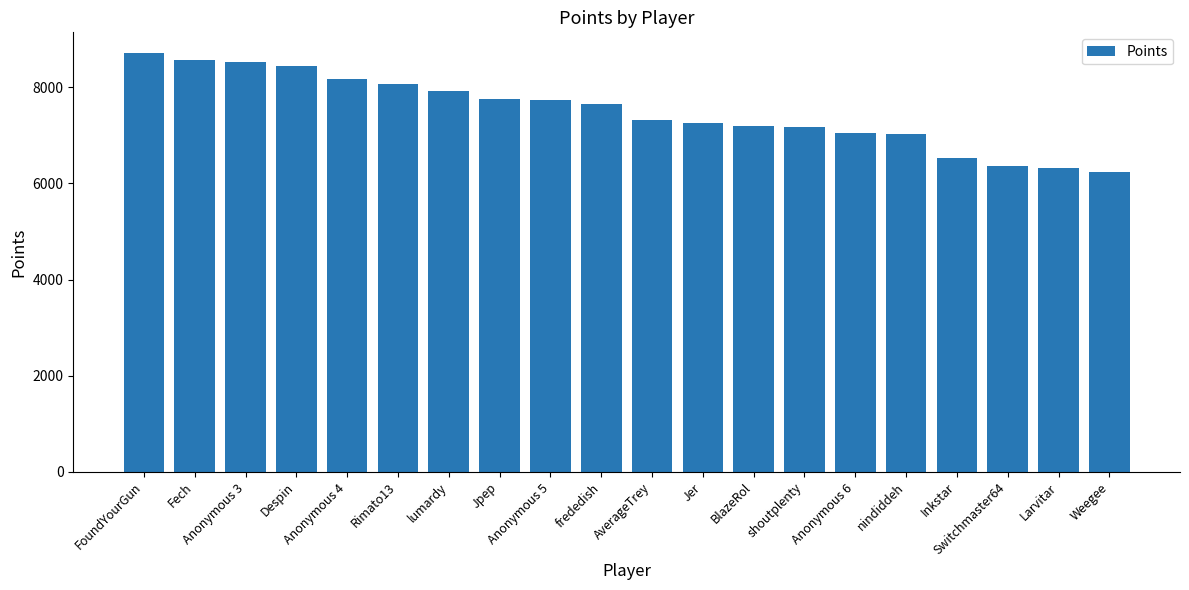

What is the difference between the maximum and minimum values?

2472